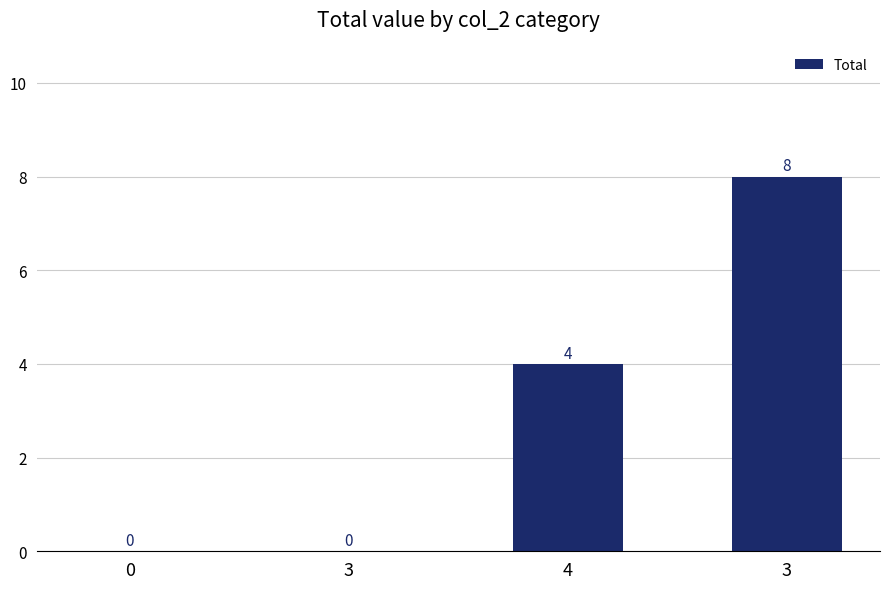

How many data points does each series have?

4